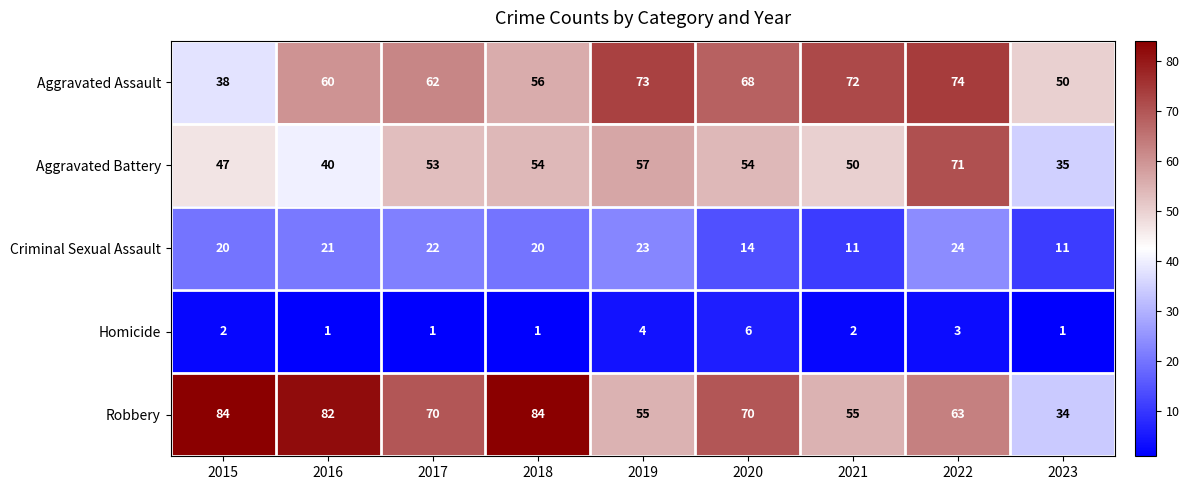

At which category is the sum across all series the highest?

2022